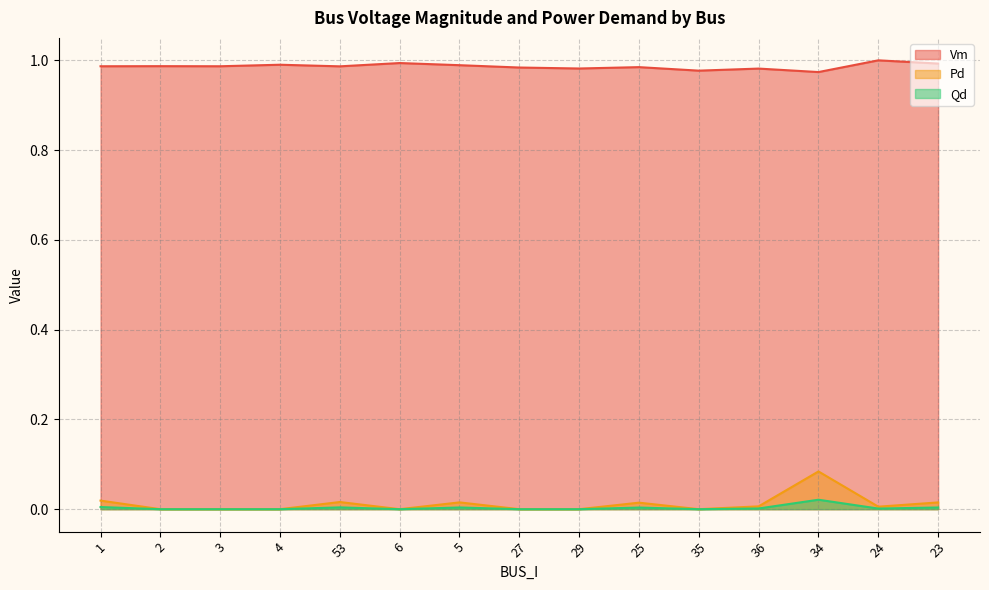

What is the total value across all series at 27?

1.0